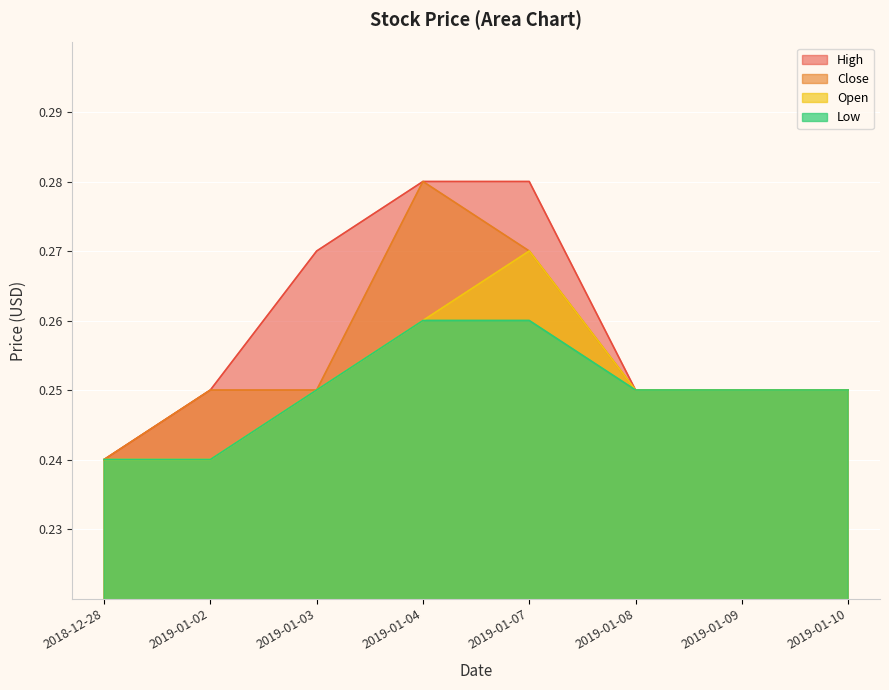

Reading left to right, list all the values displayed in this chart.

High: 0.2	0.2	0.3	0.3	0.3	0.2	0.2	0.2
Close: 0.2	0.2	0.2	0.3	0.3	0.2	0.2	0.2
Open: 0.2	0.2	0.2	0.3	0.3	0.2	0.2	0.2
Low: 0.2	0.2	0.2	0.3	0.3	0.2	0.2	0.2